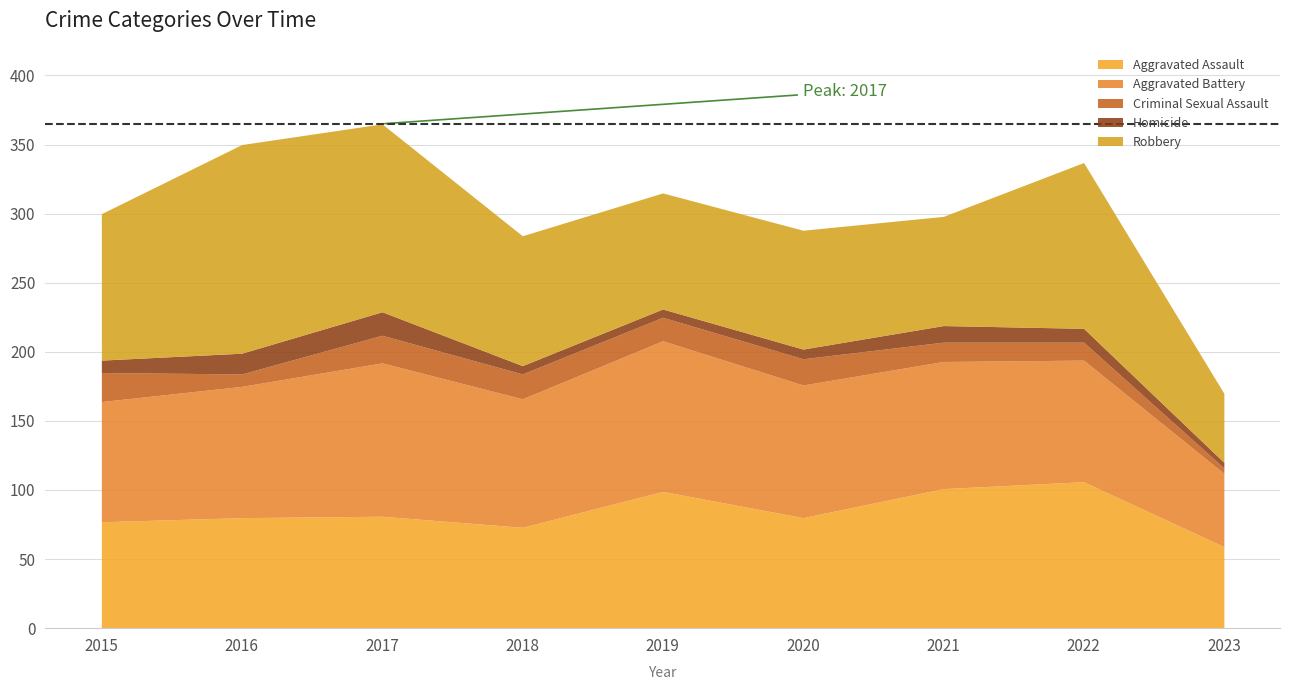

Is the value of Aggravated Battery at 2017 greater than the value of Aggravated Assault at 2023?

Yes